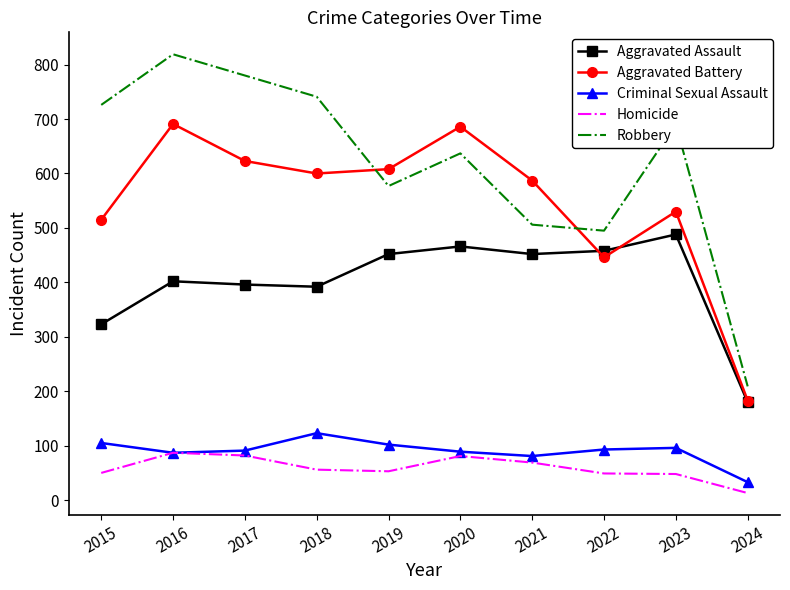

List the series in order of their peak value, lowest first.

Homicide, Criminal Sexual Assault, Aggravated Assault, Aggravated Battery, Robbery